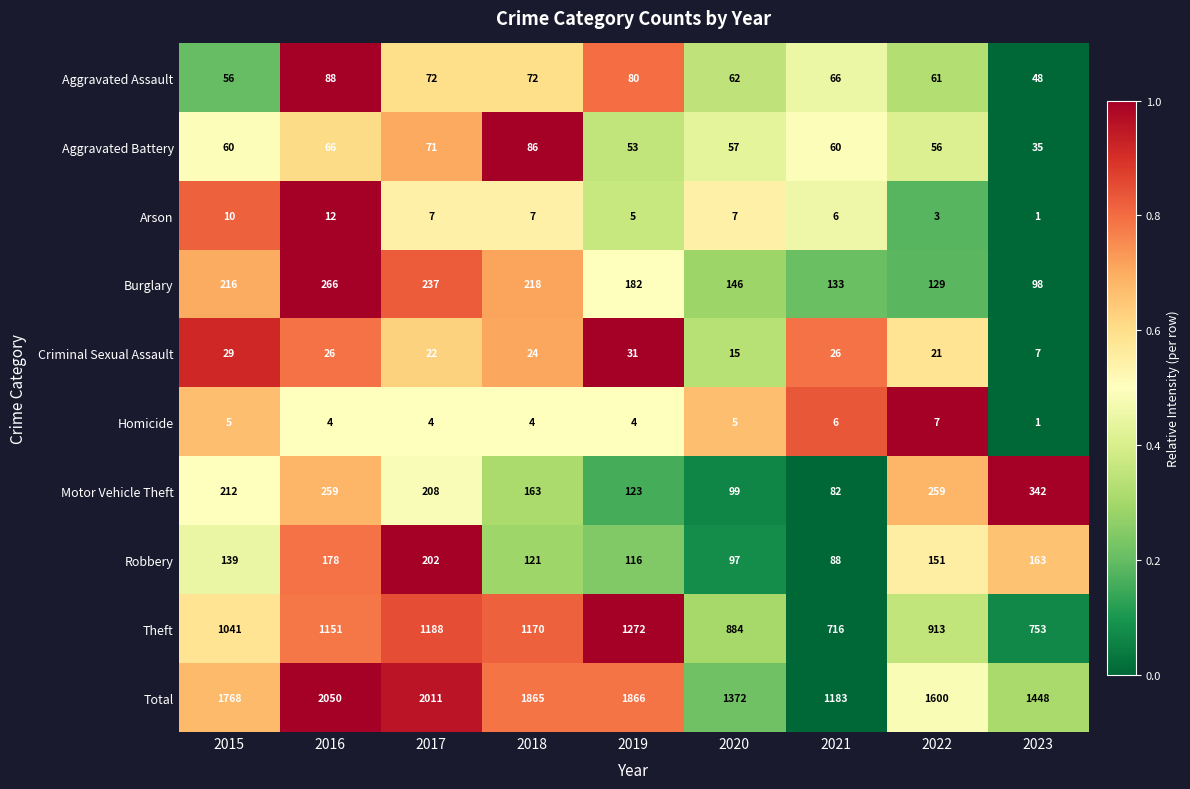

What is the difference between the Total values at 2023 and 2018?

417